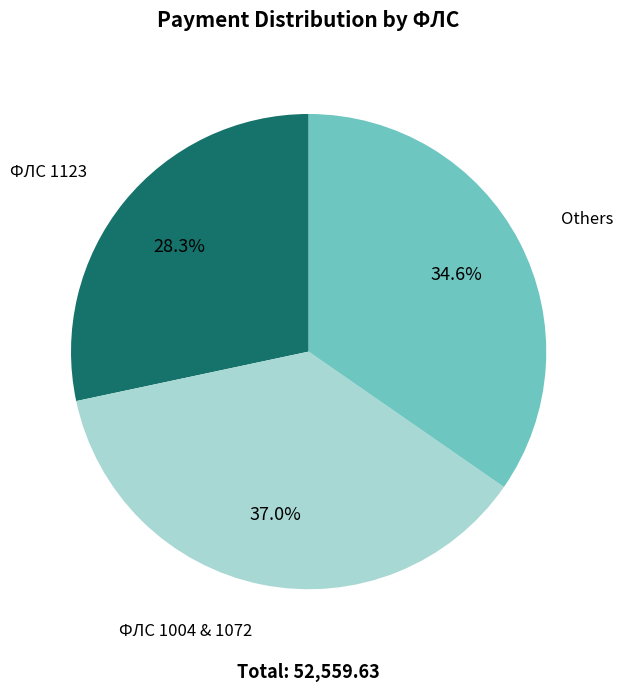

Approximately how many times larger is the value at ФЛС 1123 compared to ФЛС 1004 & 1072?

0.8